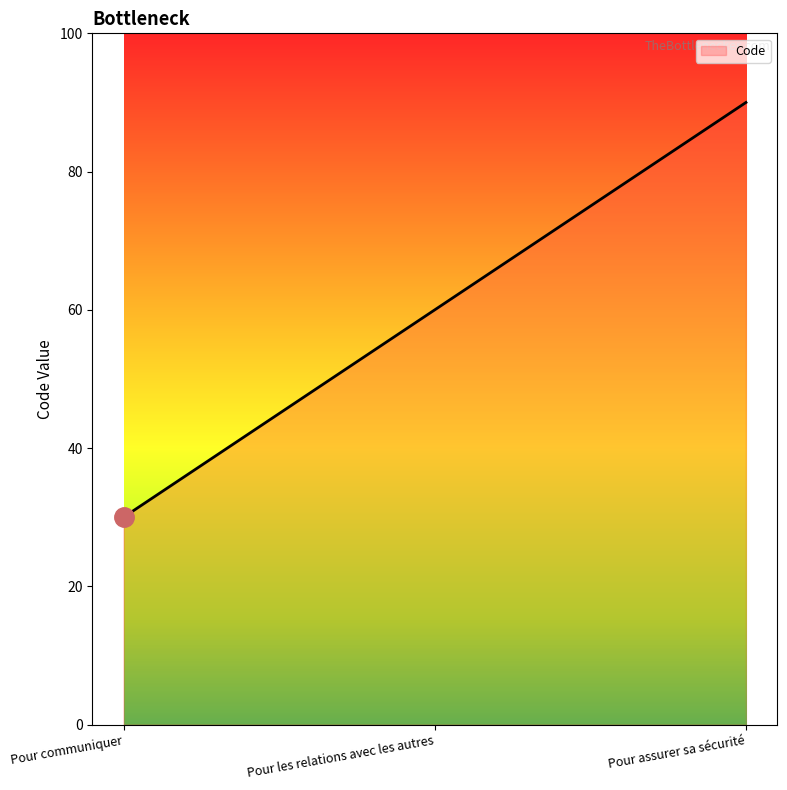

What position from the left is Pour les relations avec les autres?

2